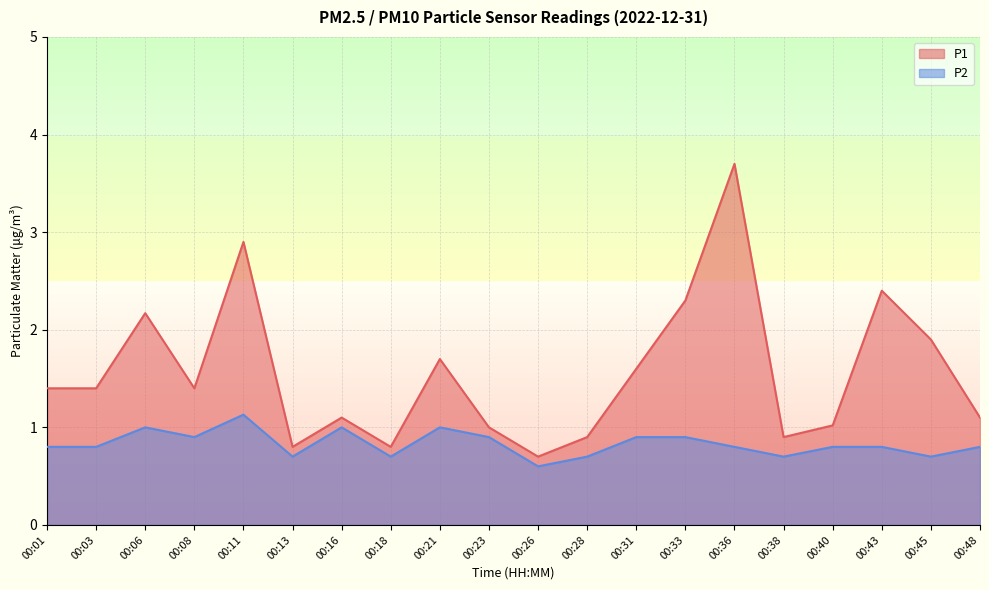

List the labels in order of P1 value, largest first.

00:36, 00:11, 00:43, 00:33, 00:06, 00:45, 00:21, 00:31, 00:01, 00:03, 00:08, 00:16, 00:48, 00:40, 00:23, 00:28, 00:38, 00:13, 00:18, 00:26